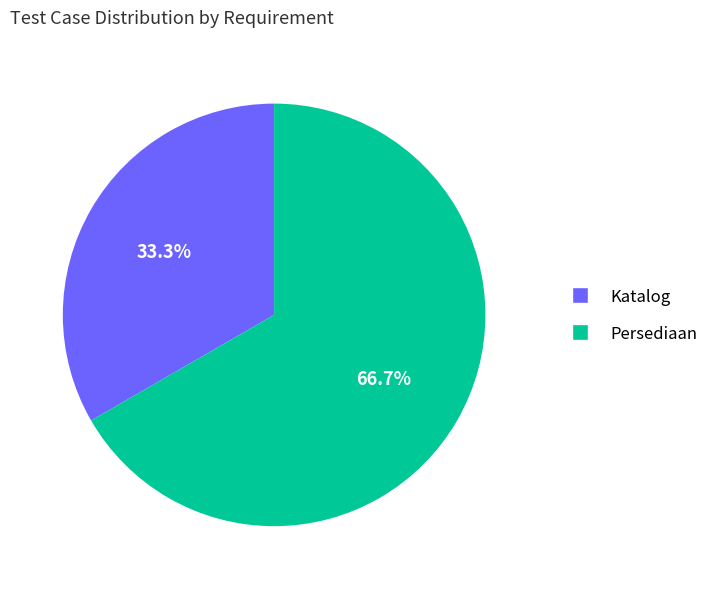

Is there any slice that represents more than half of the pie?

Yes